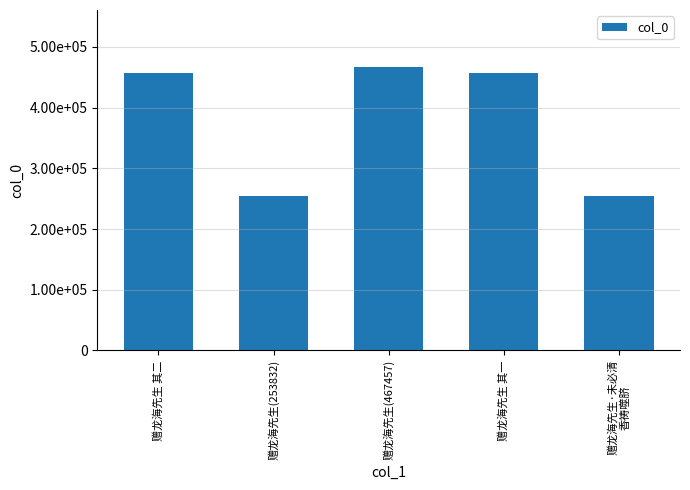

Which label corresponds to the smallest value in the chart?

赠龙海先生(253832)